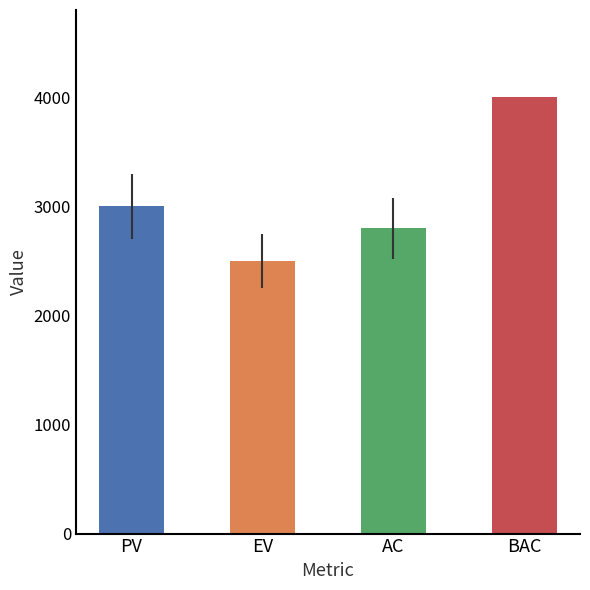

Reading left to right, extract all data points from this chart.

3000	2500	2800	4000